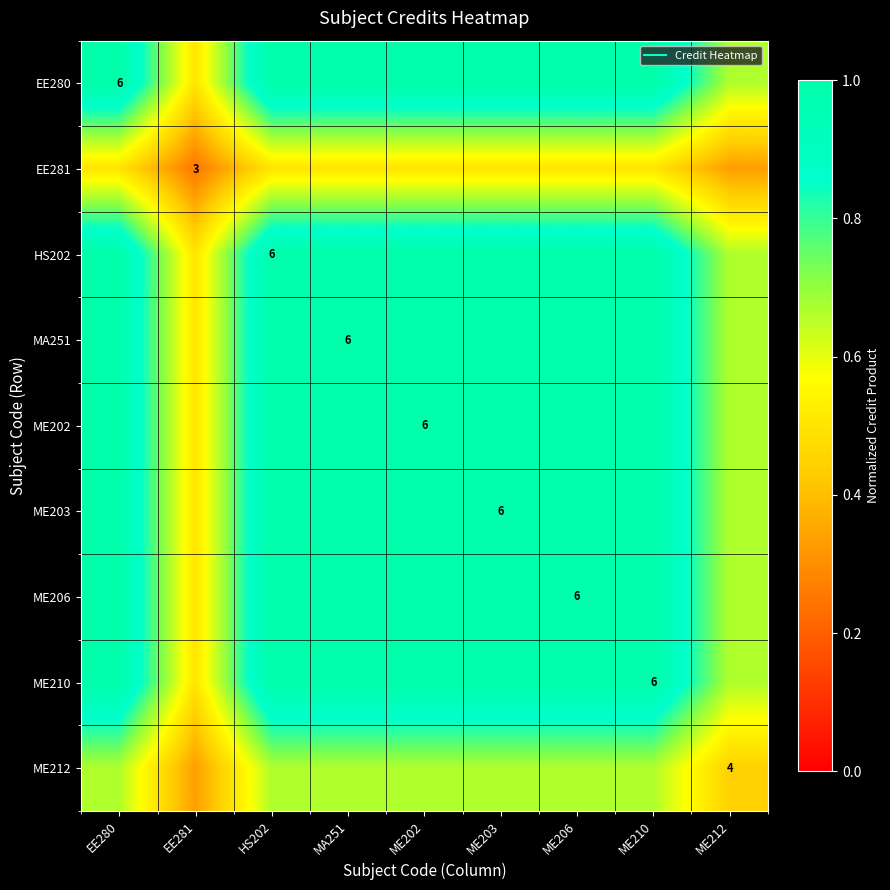

What is the sum of the HS202 values at ME210 and ME212?

1.7